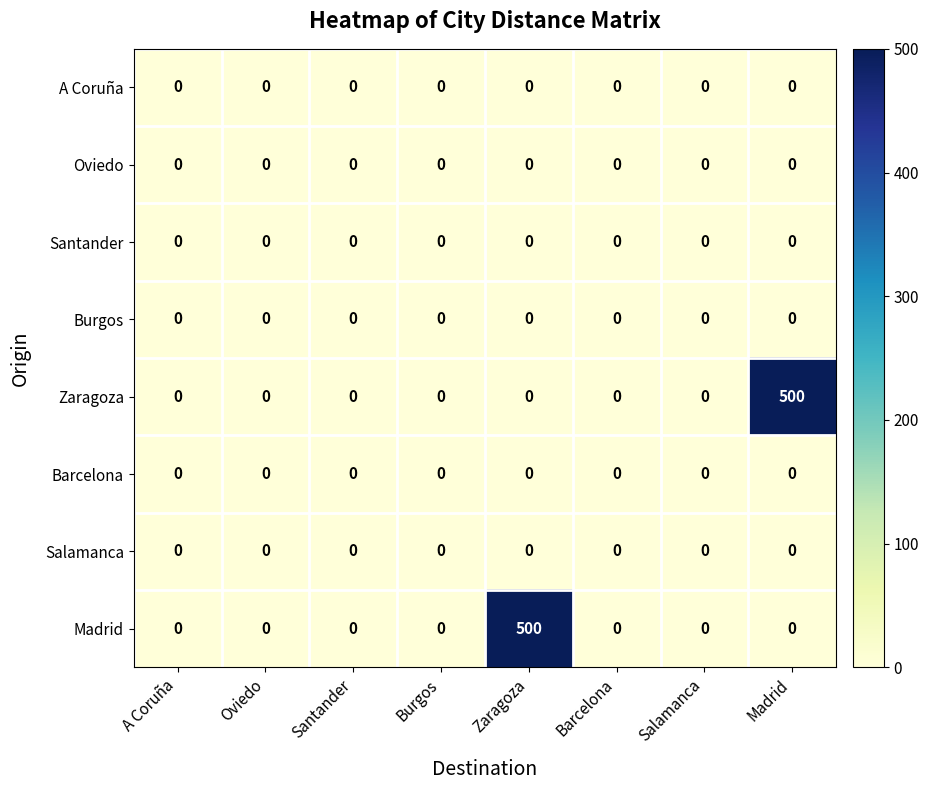

The value of Salamanca at Burgos is 0. True or false?

True